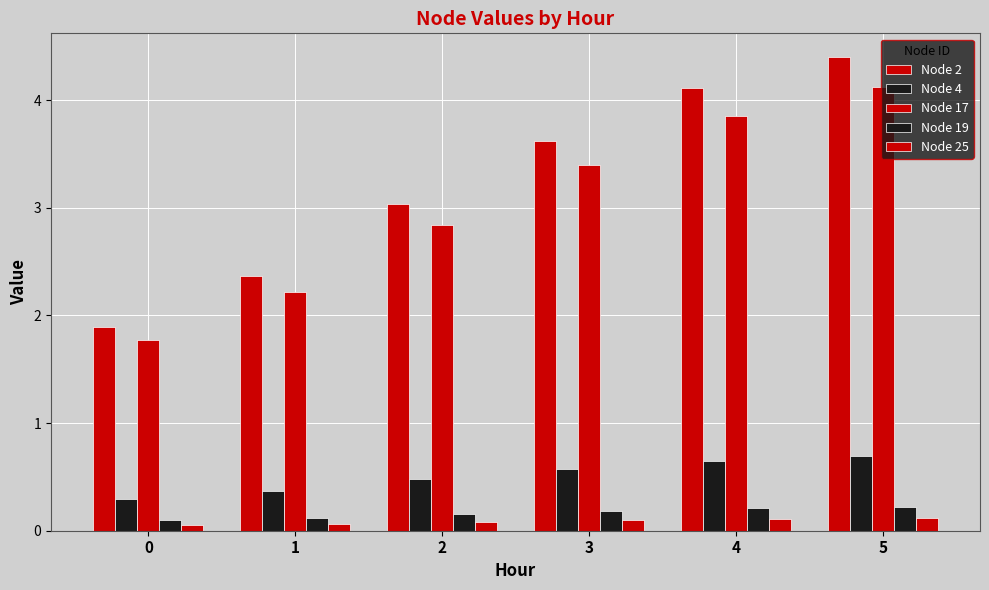

How many categories are shown in the chart?

6